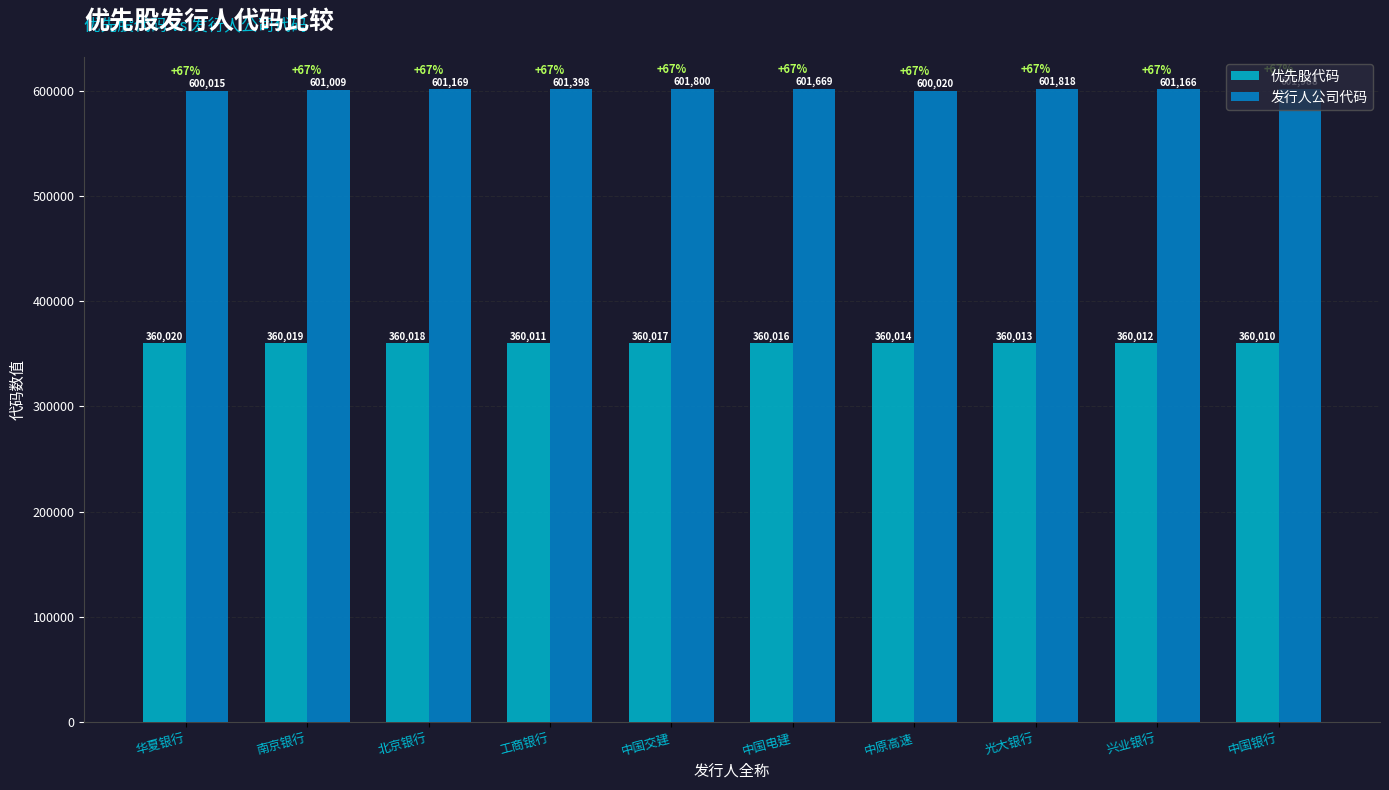

At which label does 优先股代码 first exceed 360016?

华夏银行